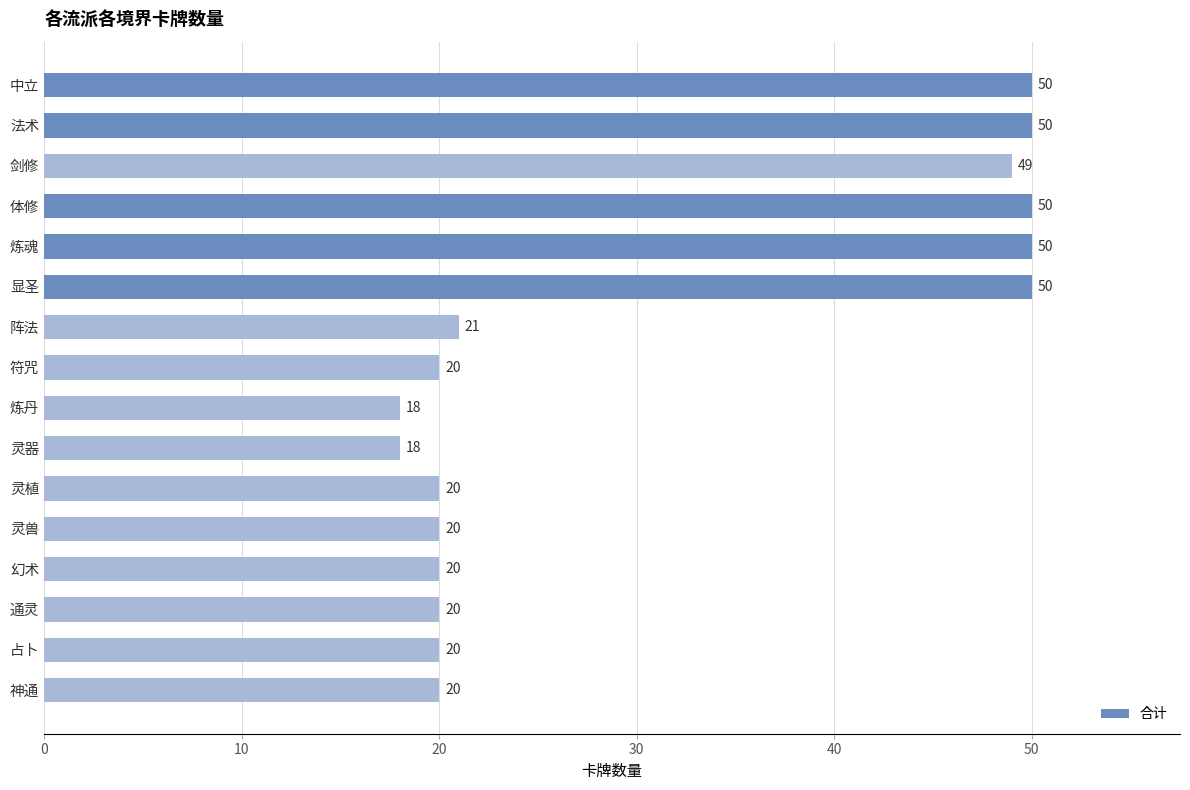

Between 灵兽 and 体修, which is larger?

体修